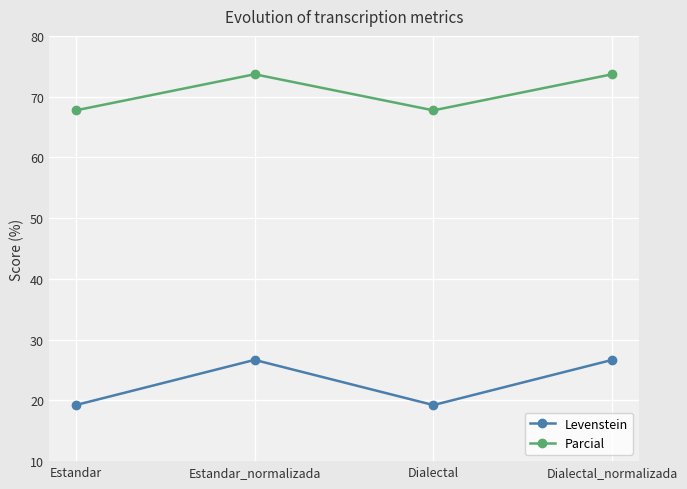

Where does the Parcial series first go above 73?

Estandar_normalizada